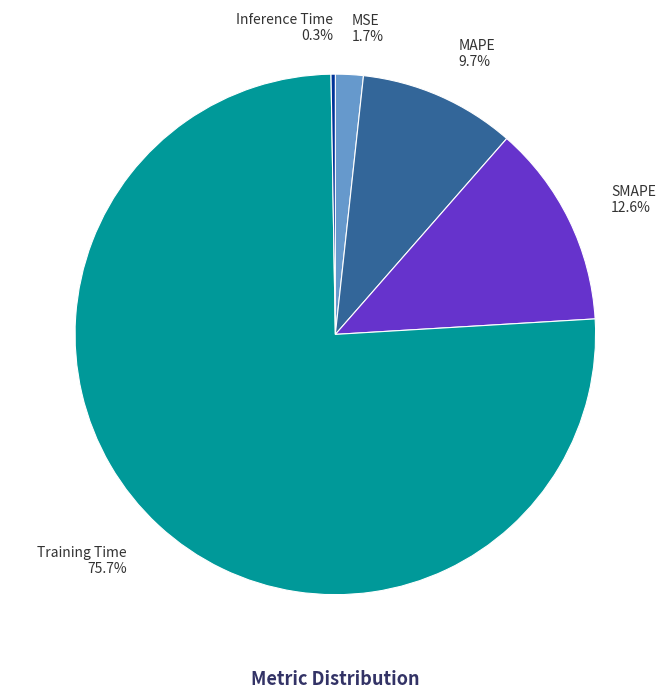

Does any single category account for the majority?

Yes